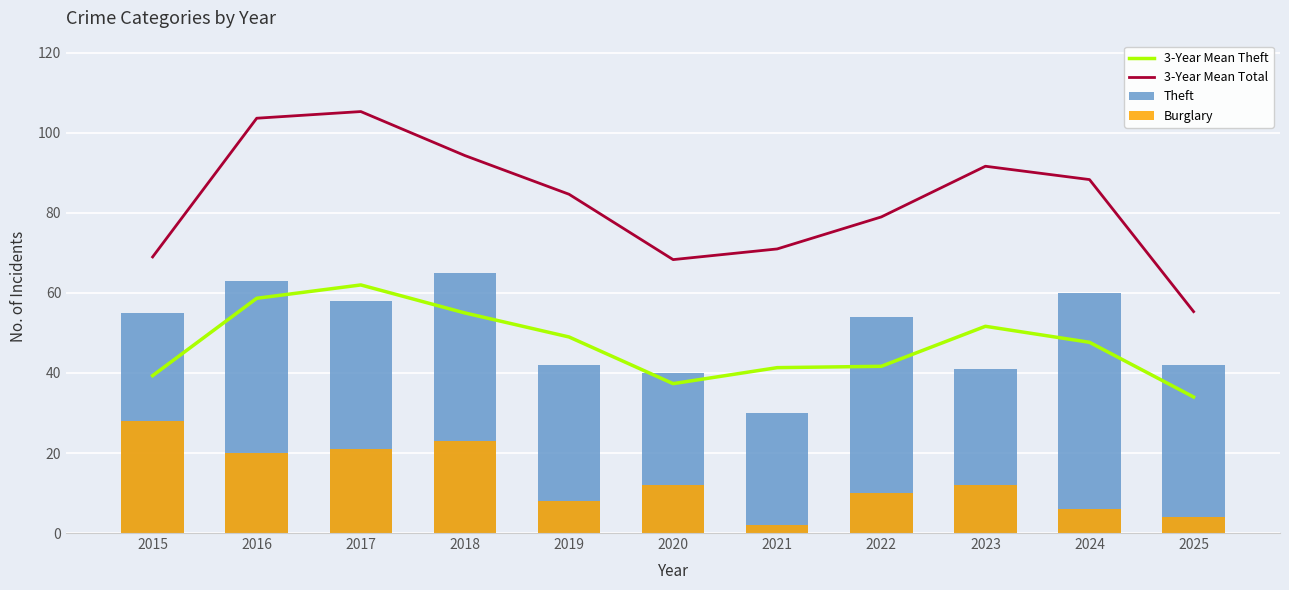

The Theft series shows 11.9 at 2015. True or false?

False